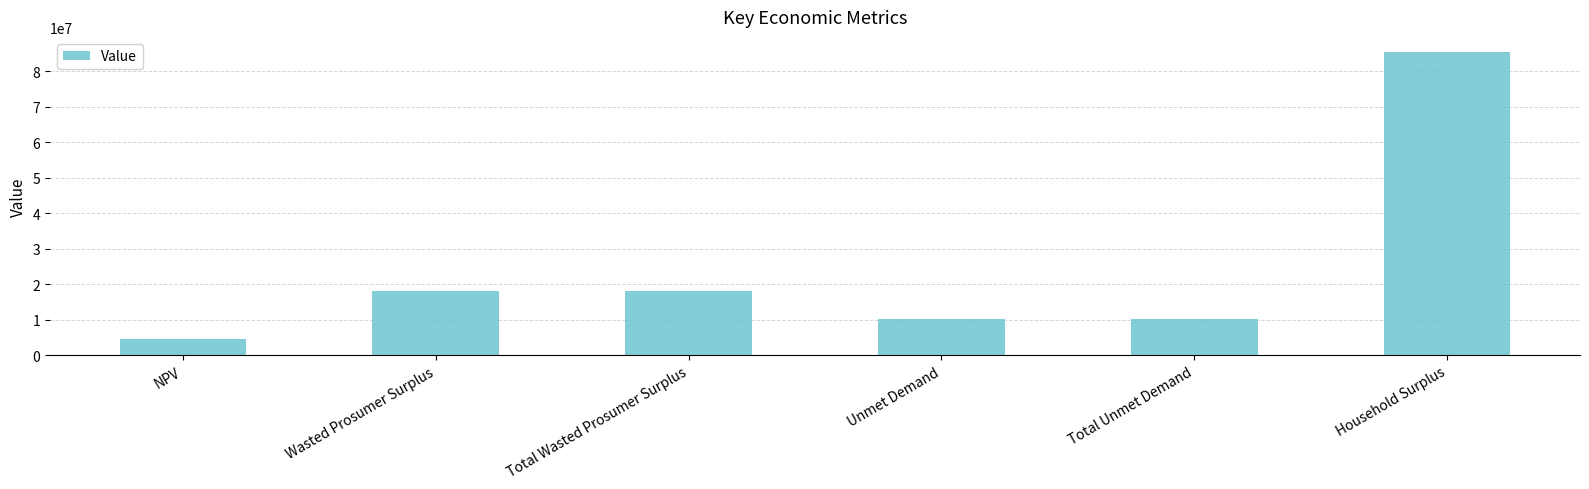

What is the smallest value displayed?

4382878.9